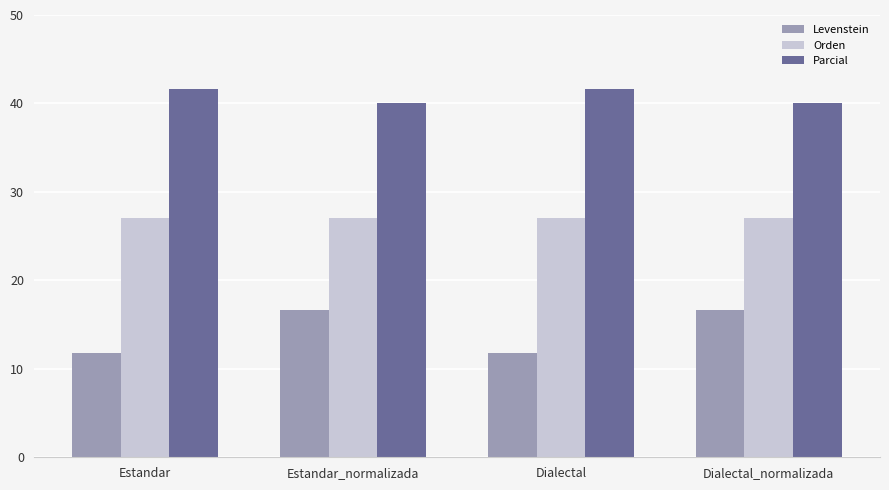

What is the spread (max minus min) of values at Dialectal_normalizada?

23.3